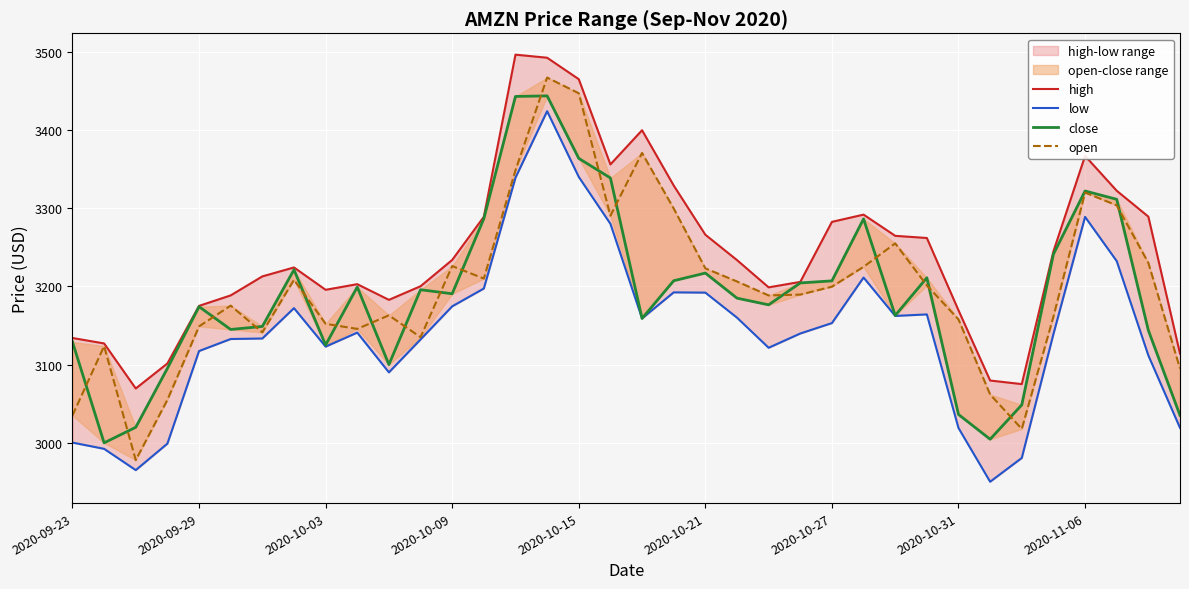

What is the difference between the maximum and minimum values in the open series?

489.3